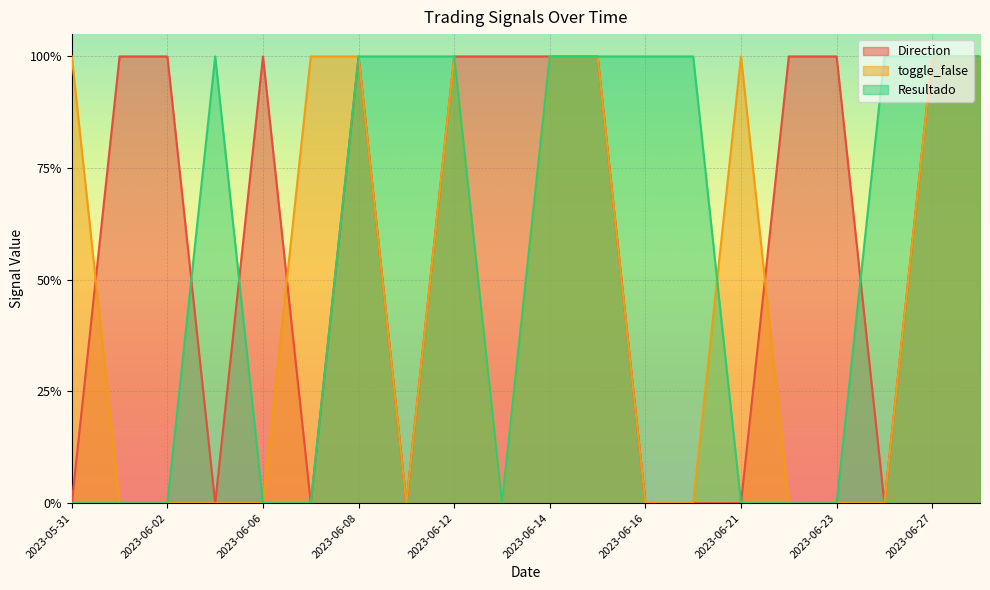

Does the chart display data point markers on the line(s)?

No